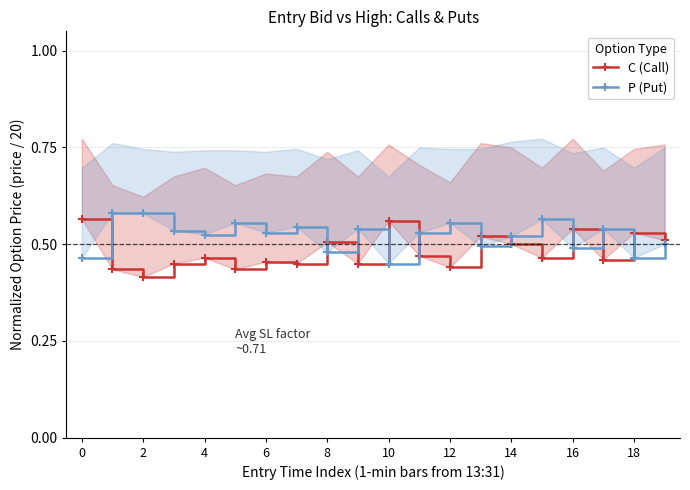

What is the total value across all series at 14?

1.0